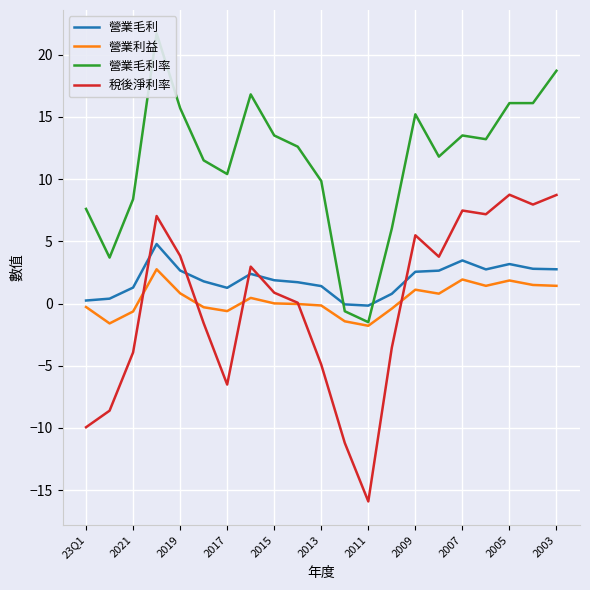

What is the minimum value for 營業利益?

-1.8